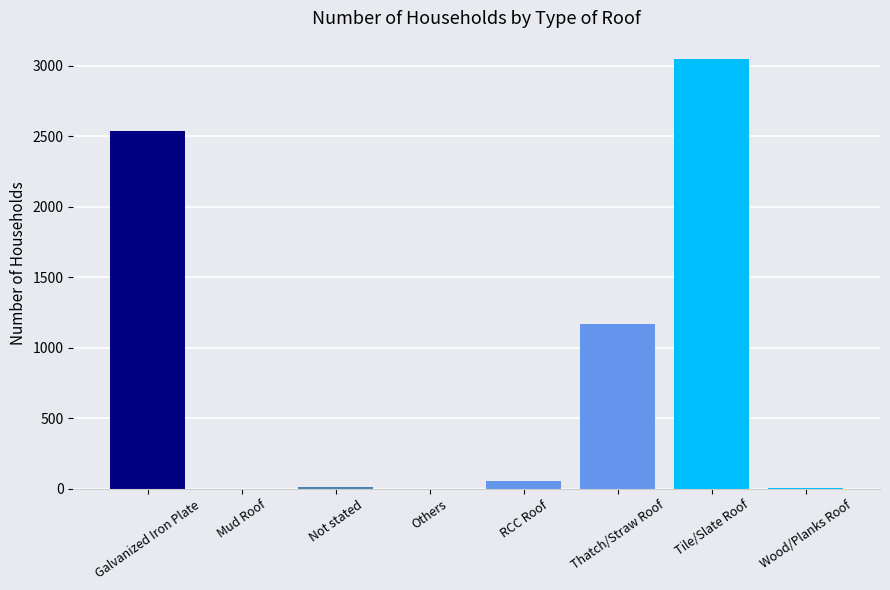

The chart shows a value of 1997 at Tile/Slate Roof. True or false?

False